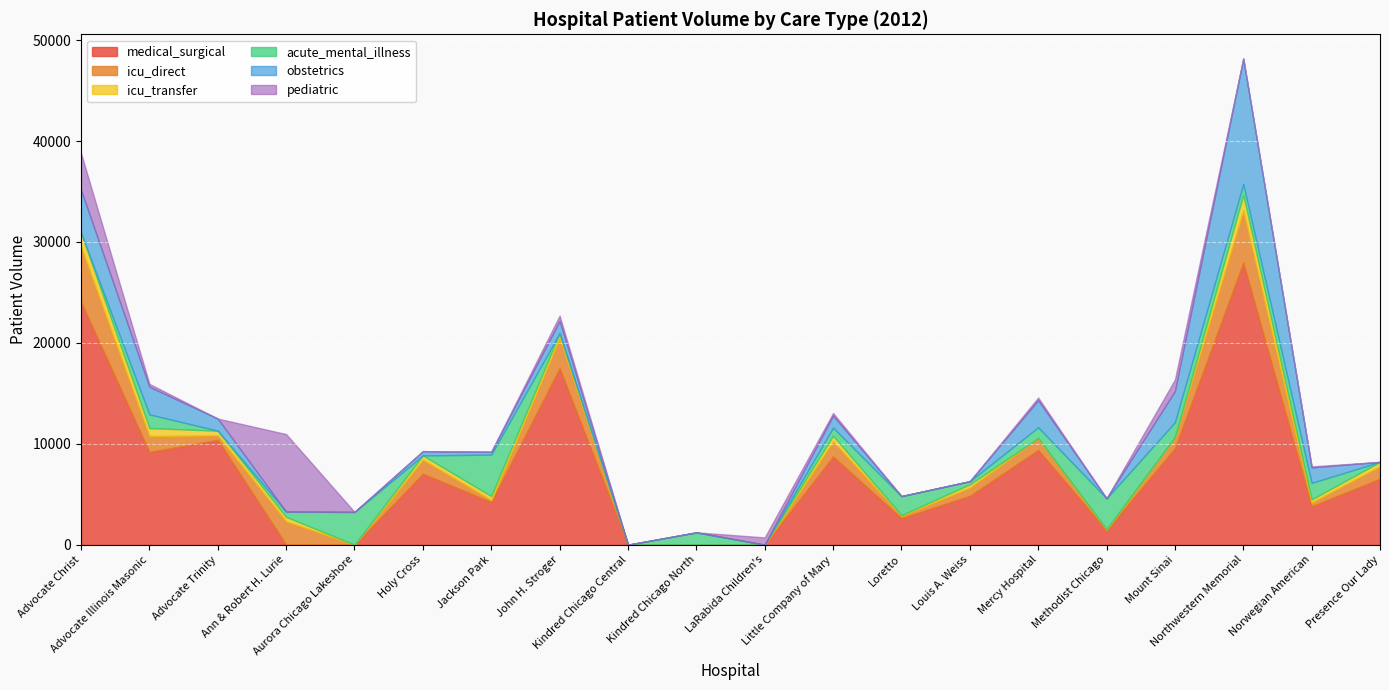

The acute_mental_illness series shows 662 at Advocate Illinois Masonic. True or false?

False